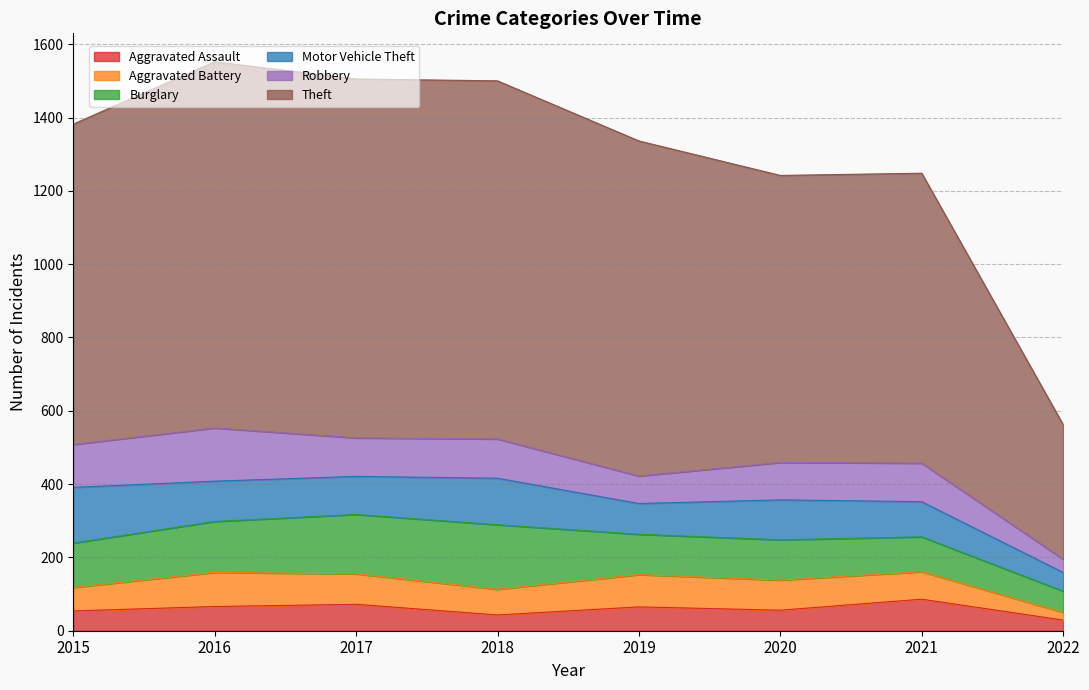

Which category has the lowest value in the Theft series?

2022